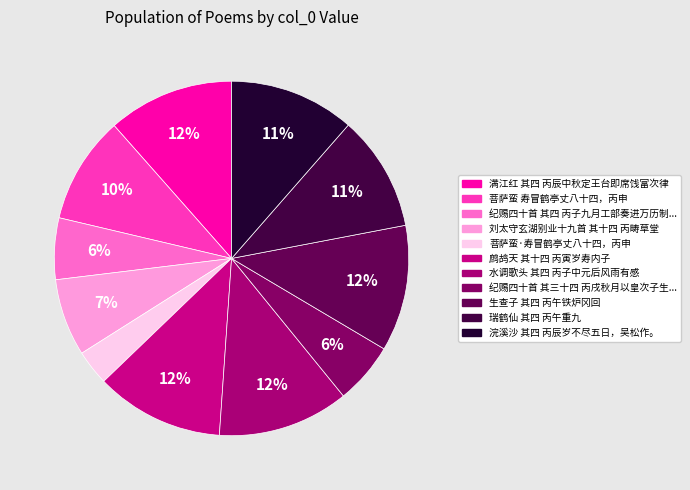

Does any single category account for the majority?

No